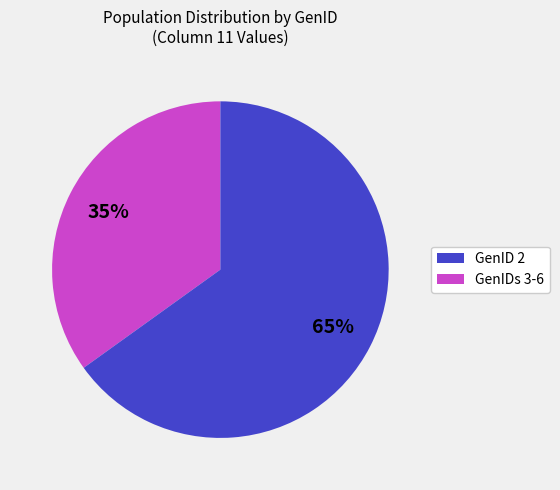

To the nearest percent, what is the average slice percentage?

50%